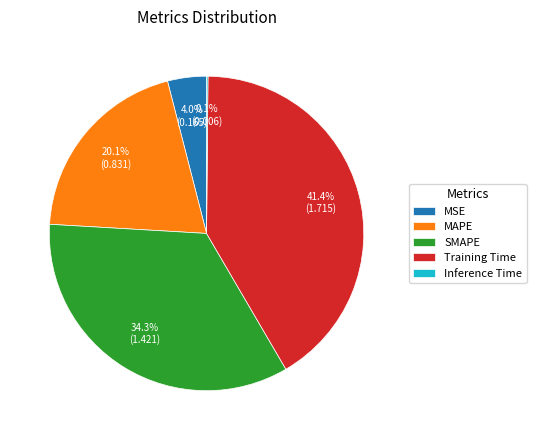

What percentage is the MAPE slice, to the nearest percent?

20%